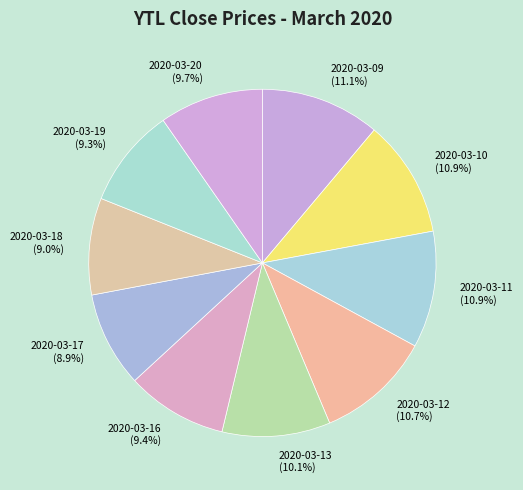

To the nearest percent, what is the combined percentage of 2020-03-11 and 2020-03-10?

22%